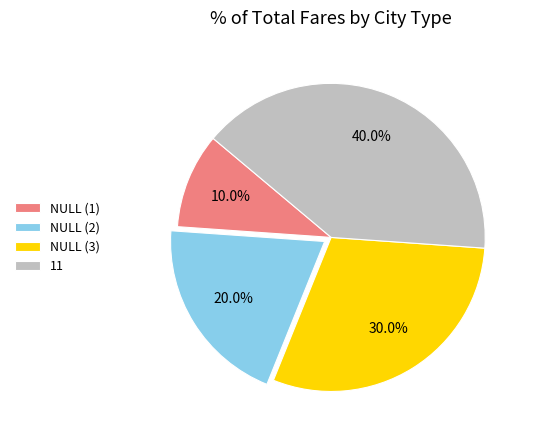

How many segments does this pie chart have?

4